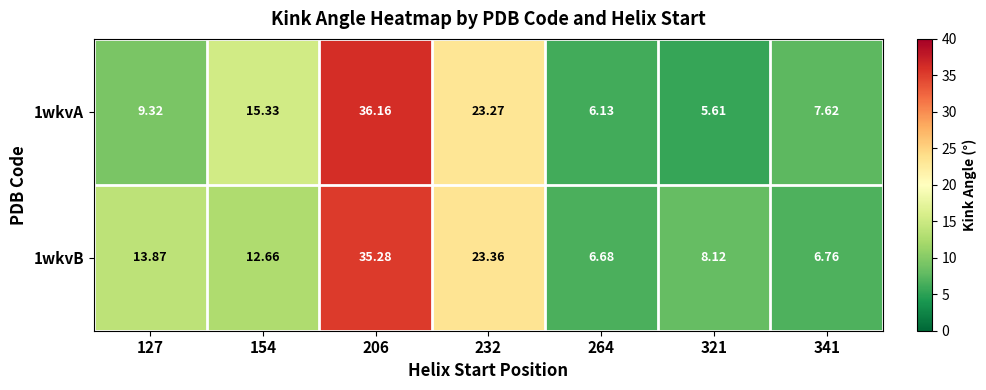

At which category is the sum across all series the highest?

206